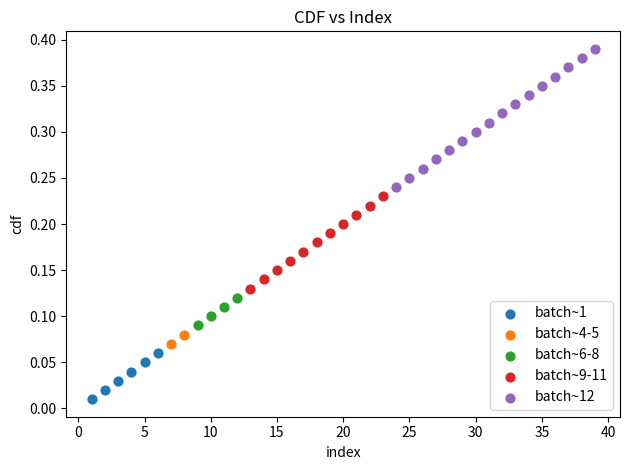

What are all the series names shown in the legend?

batch~1, batch~4-5, batch~6-8, batch~9-11, batch~12